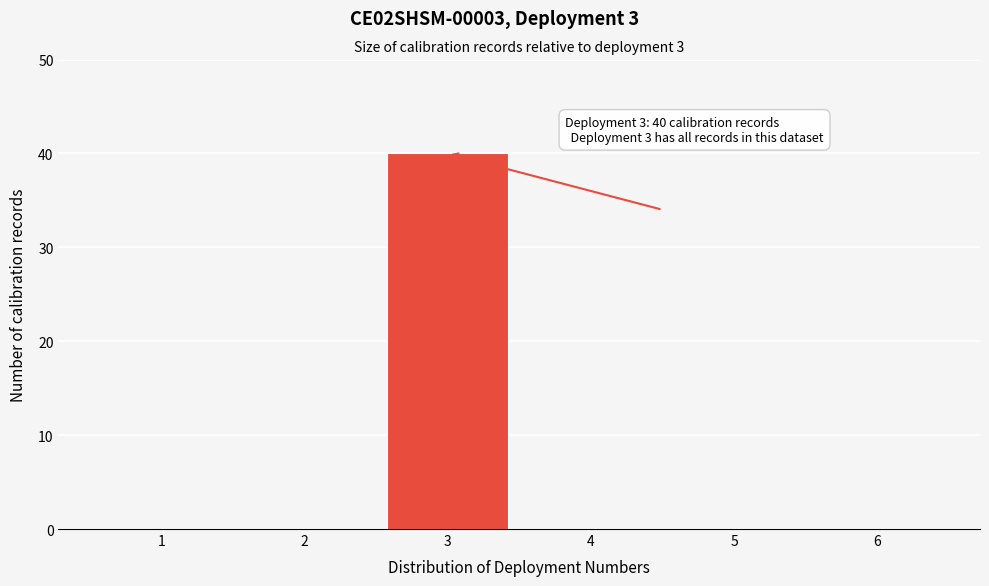

Reading left to right, extract all data points from this chart.

1=0	2=0	3=40	4=0	5=0	6=0